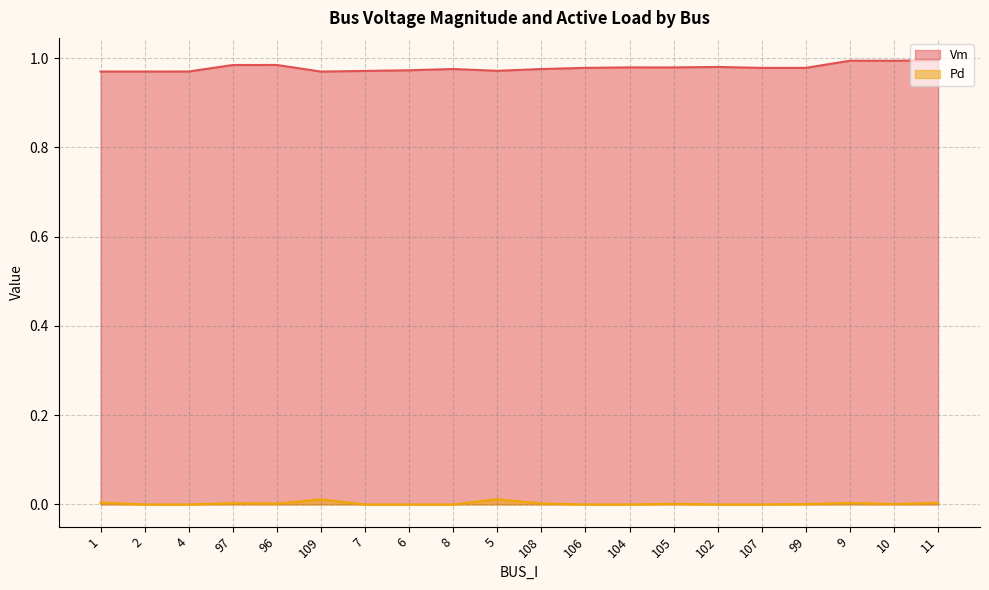

What is the maximum value shown in the chart?

1.0